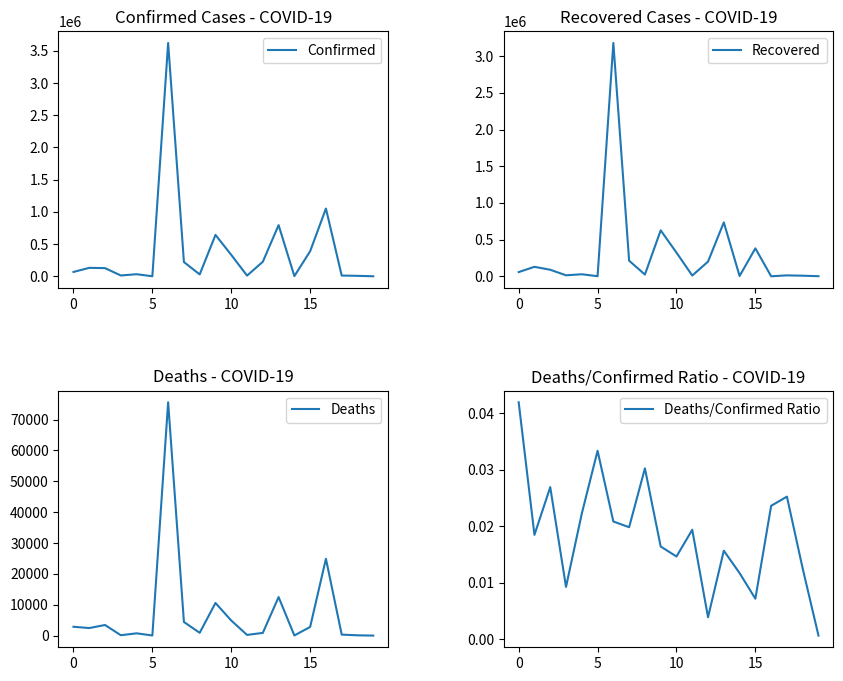

What are all the series names shown in the legend?

Confirmed, Recovered, Deaths, Deaths/Confirmed Ratio